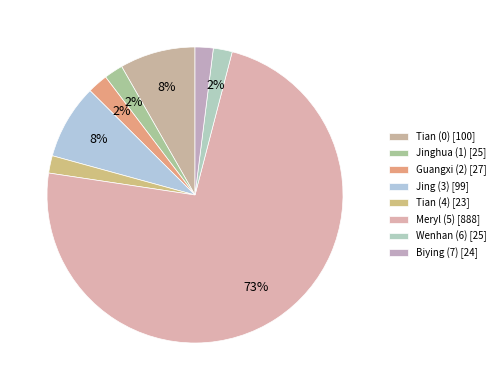

How many slices are in this pie chart?

8